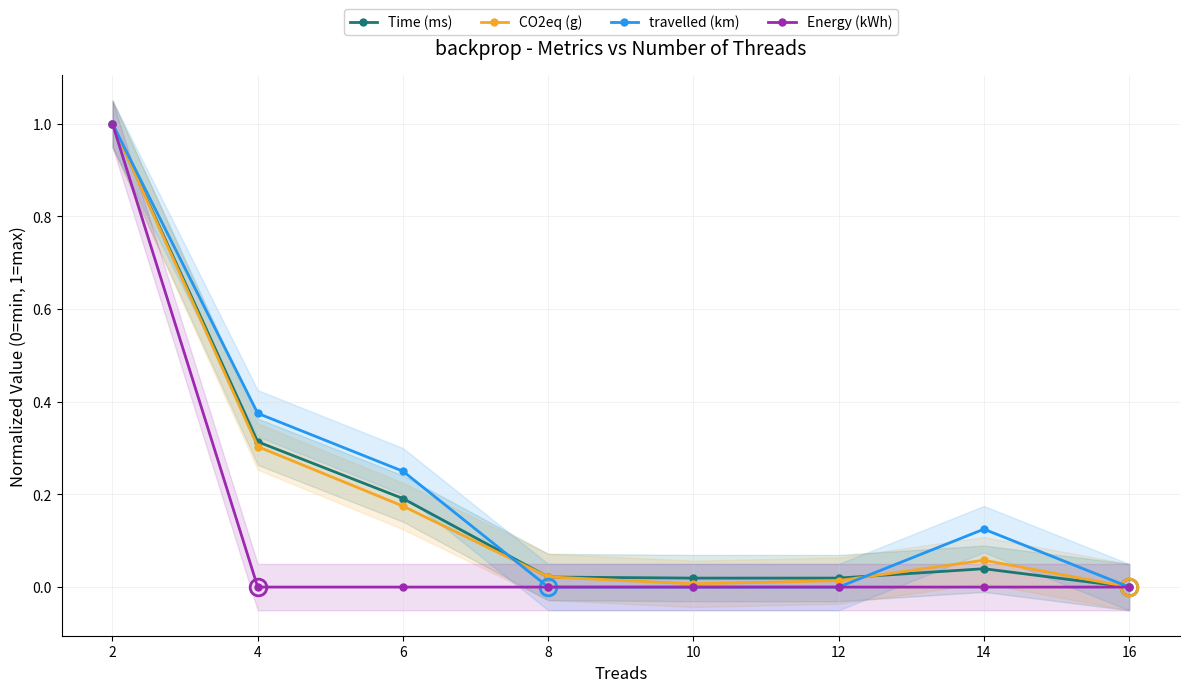

What is the difference between the second highest and minimum values in the travelled (km) series?

0.4